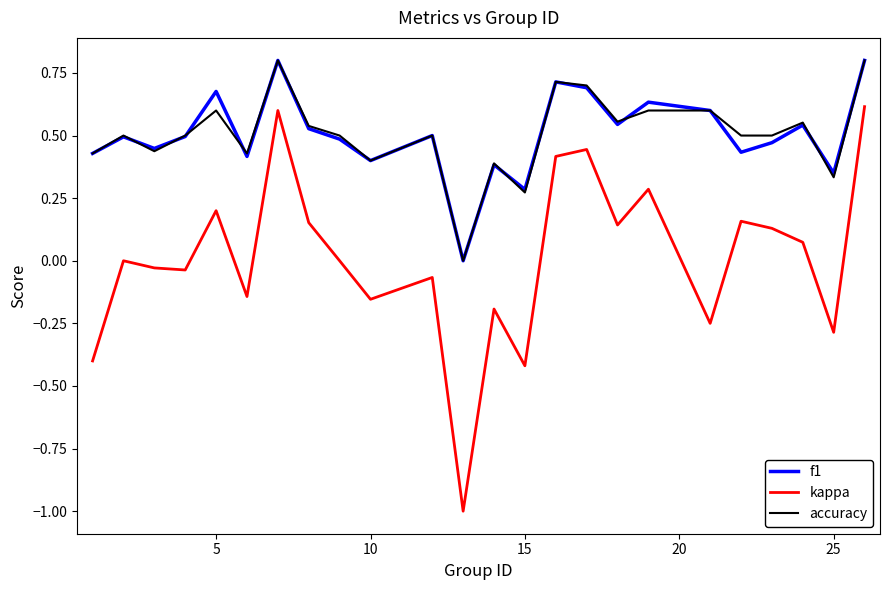

What is the minimum value shown in the chart?

-1.0